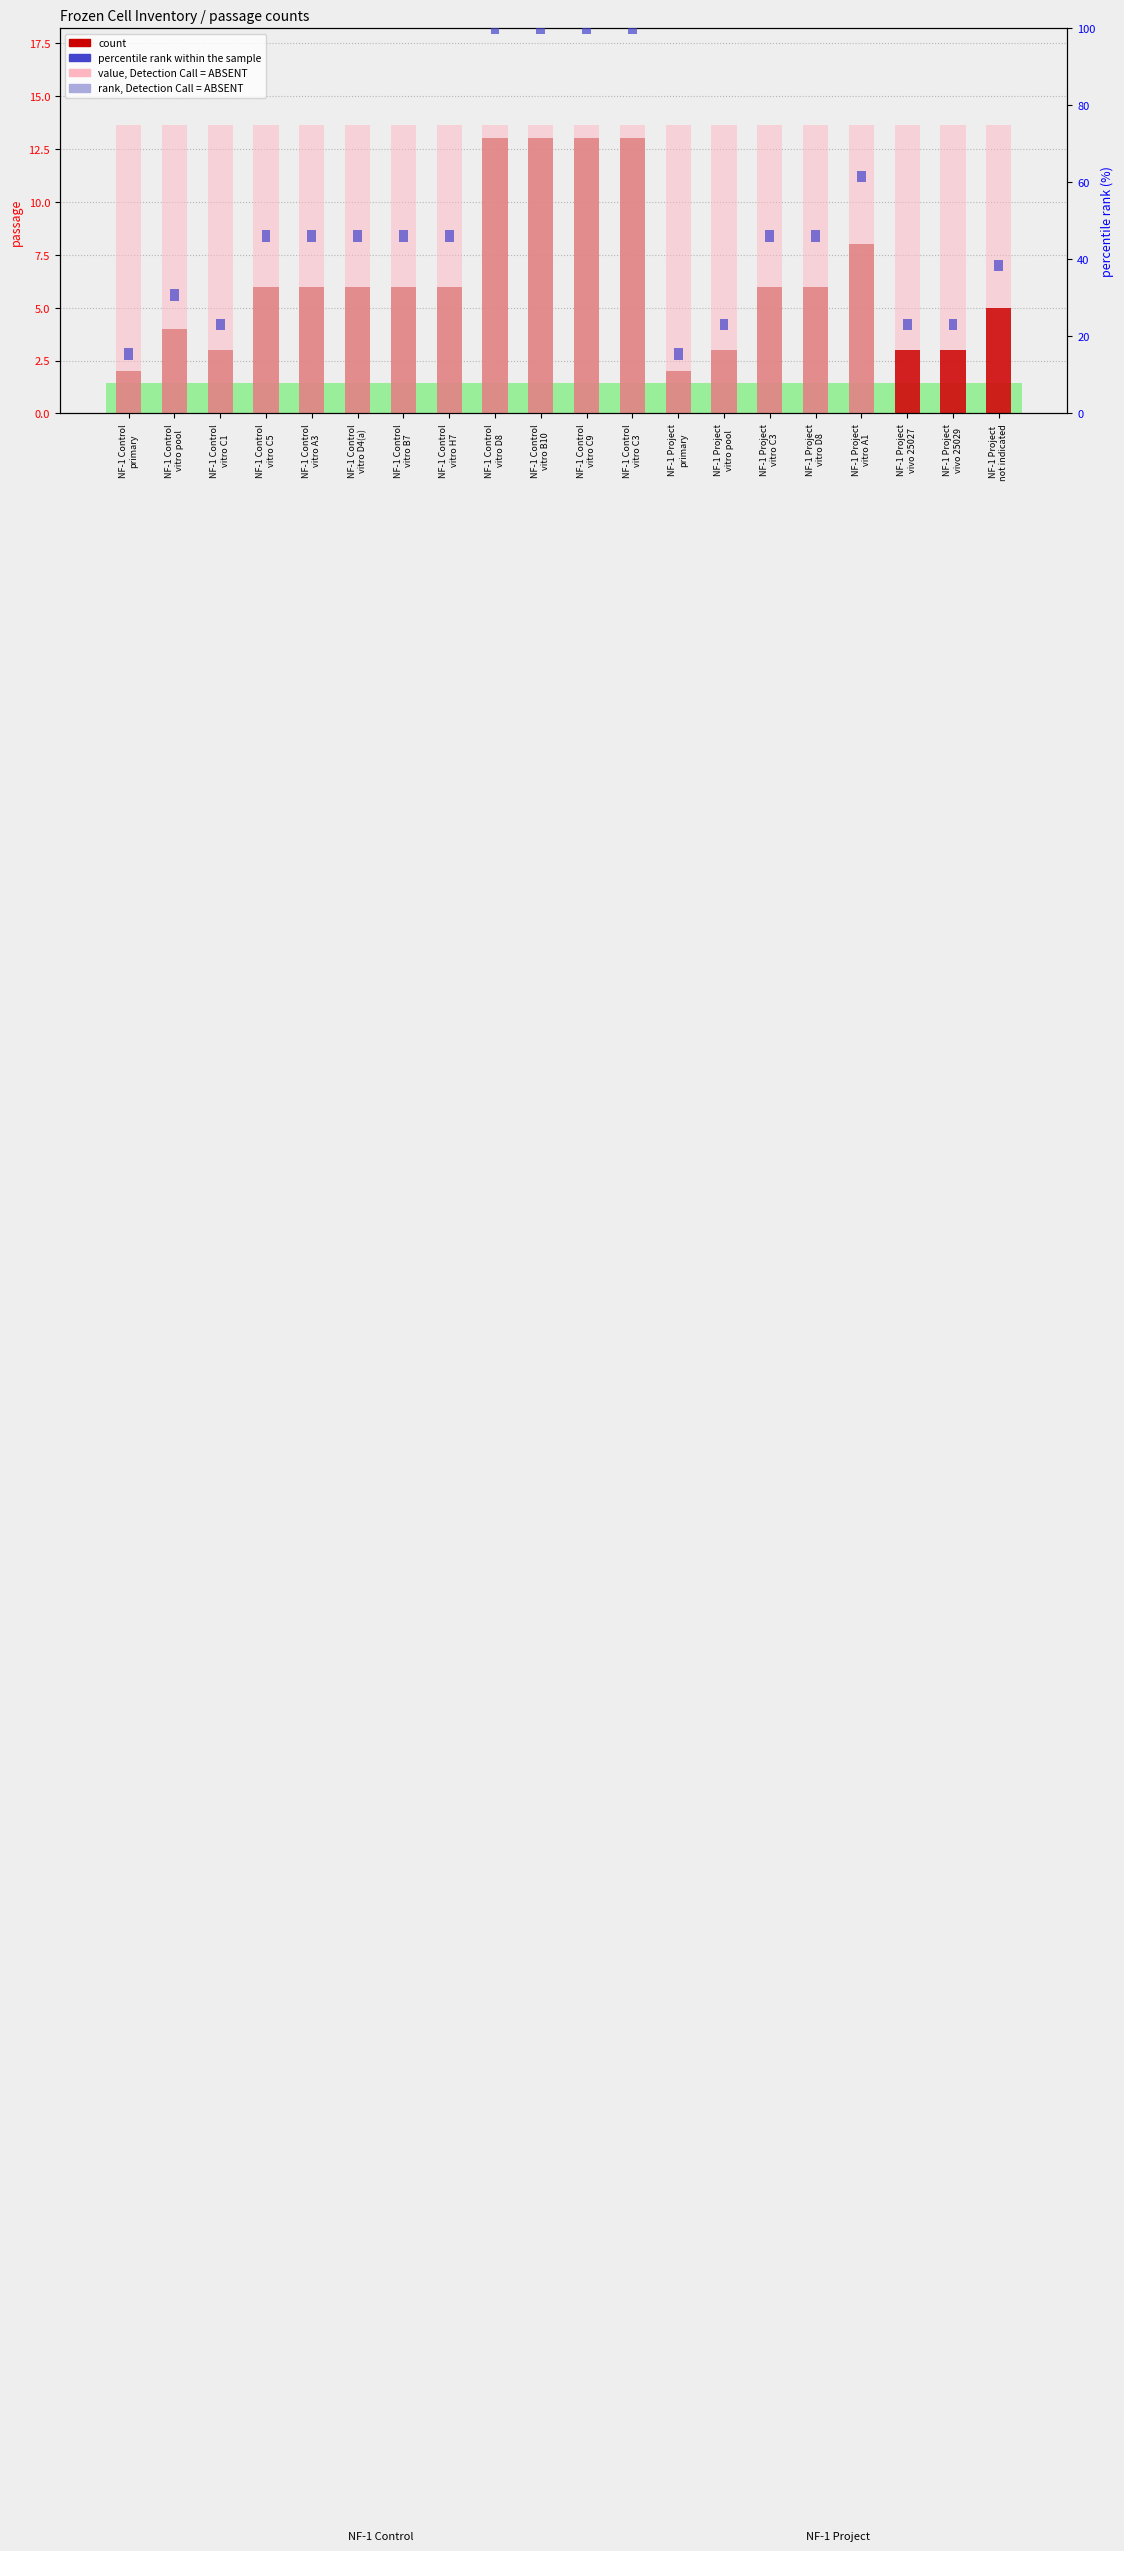

Which series changed the most between NF-1 Control
vitro D8 and NF-1 Project
vitro A1?

count